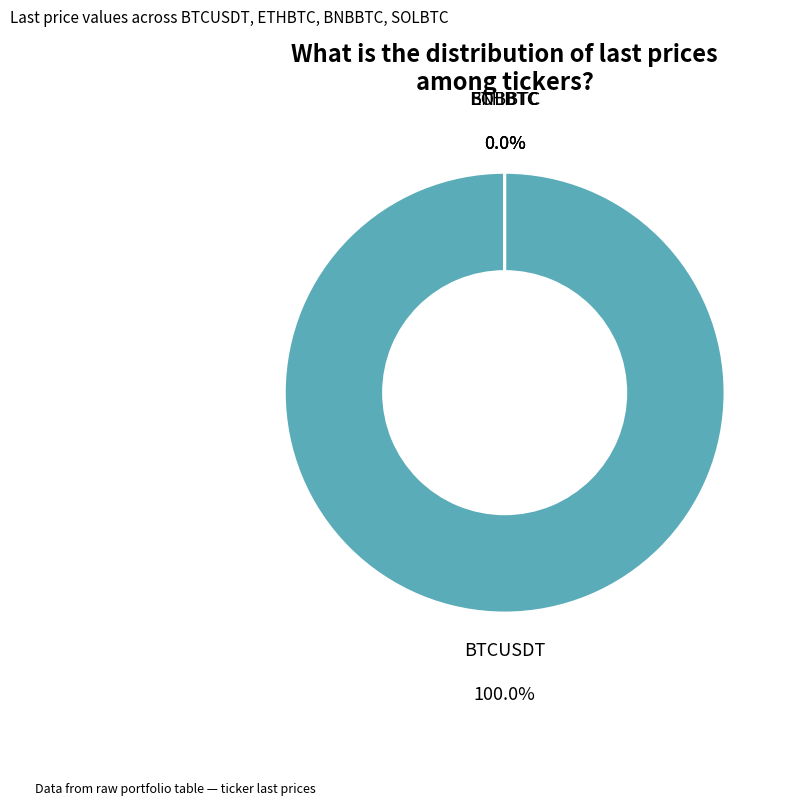

Rank the categories by value from highest to lowest.

BTCUSDT, ETHBTC, BNBBTC, SOLBTC